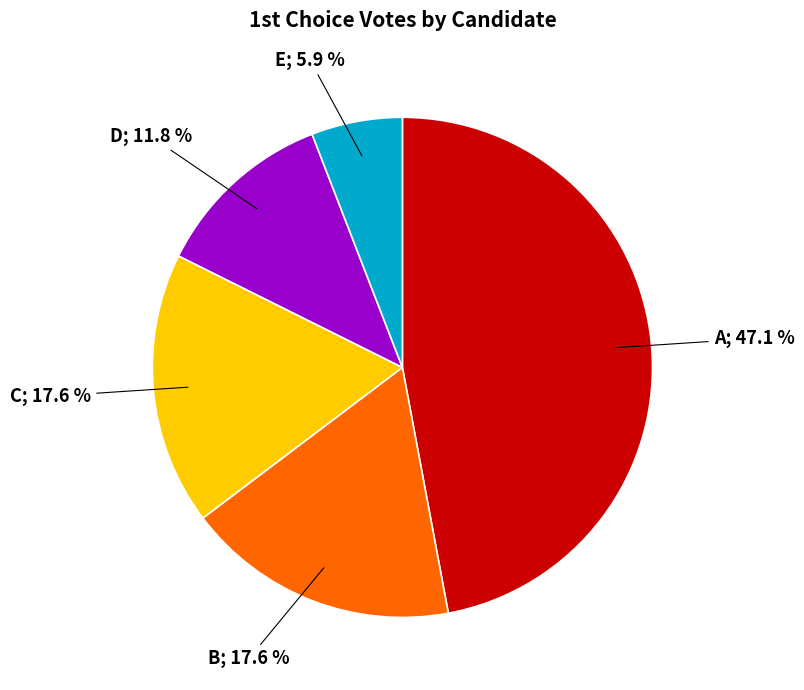

Is there a majority slice in this chart?

No